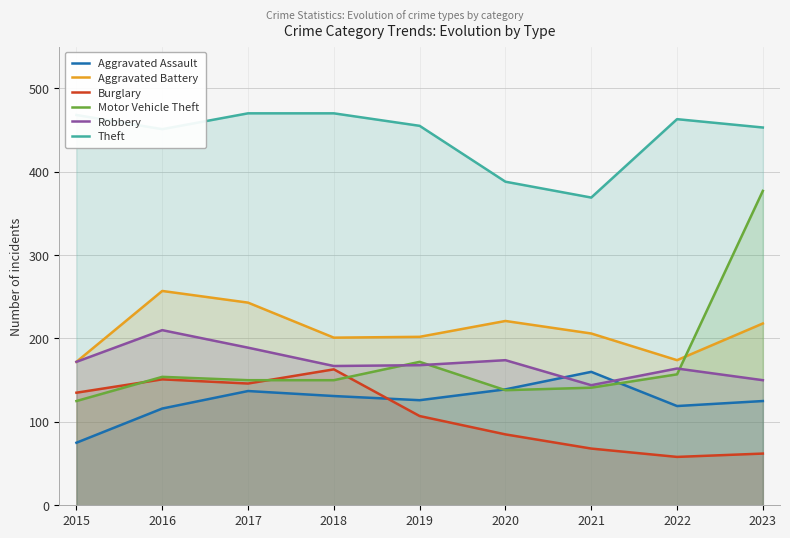

What are all the series names shown in the legend?

Aggravated Assault, Aggravated Battery, Burglary, Motor Vehicle Theft, Robbery, Theft